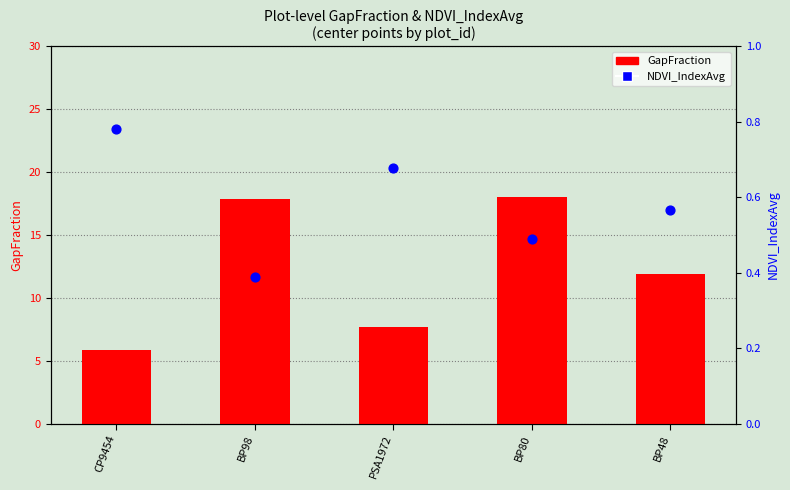

What is the total value across all series at CP9454?

6.6